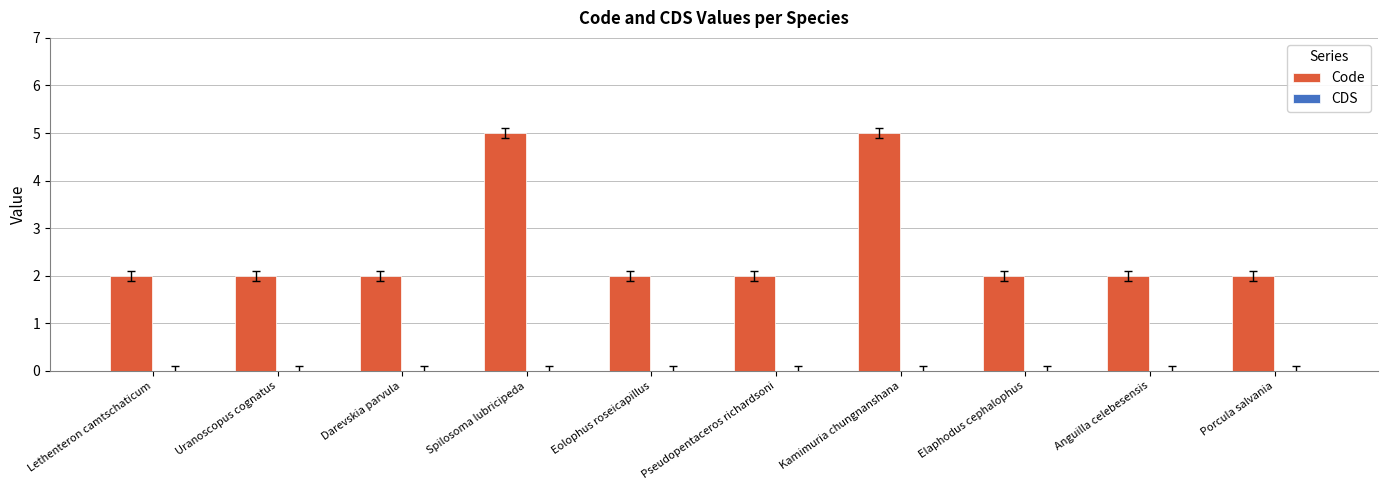

Between Kamimuria chungnanshana and Porcula salvania, which is larger?

Kamimuria chungnanshana